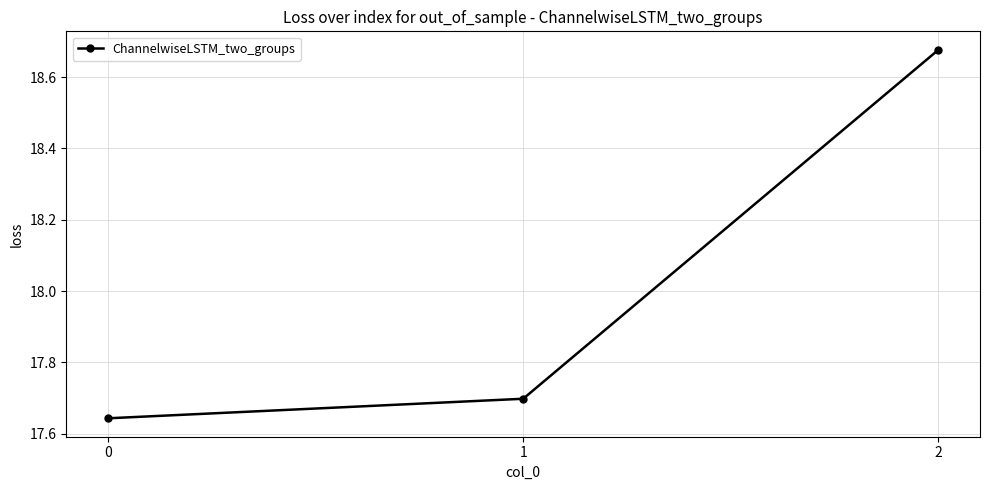

The chart shows a value of 5.4 at 2. True or false?

False